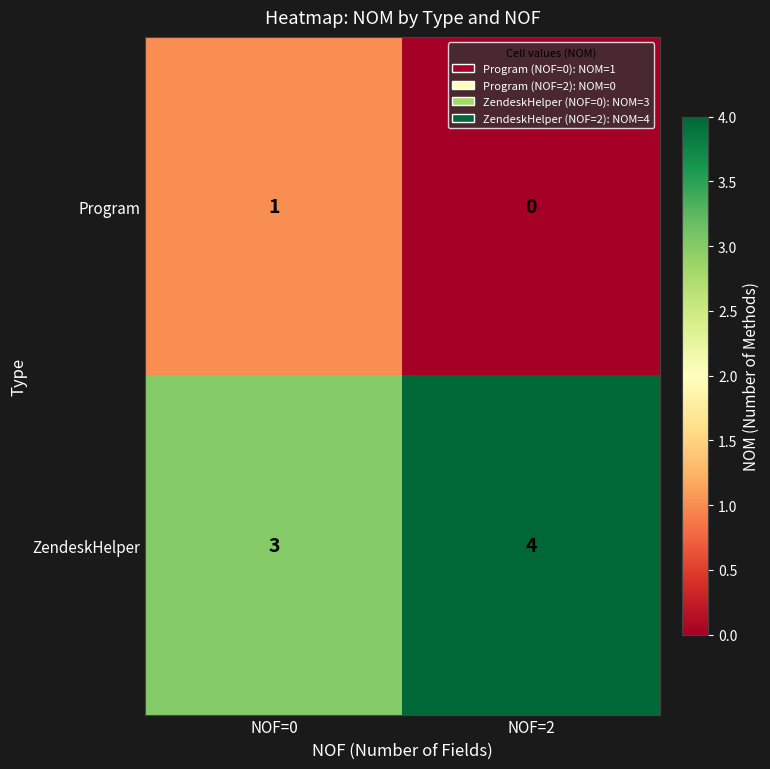

What is the average value of the ZendeskHelper series?

4